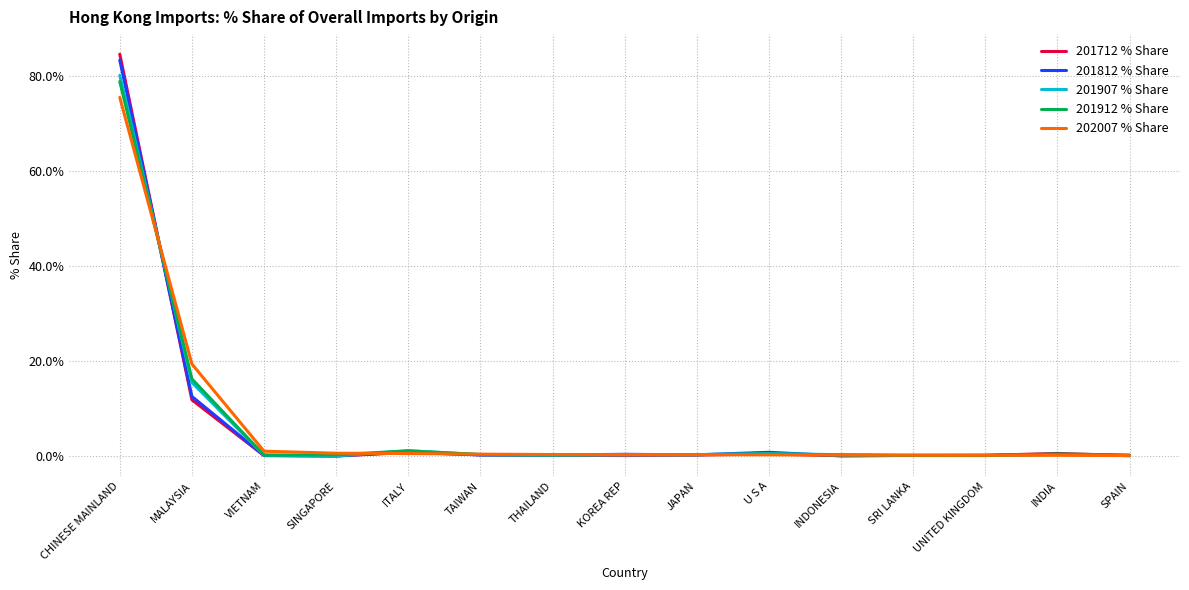

Is the value of 202007 % Share at U S A greater than the value of 201912 % Share at MALAYSIA?

No